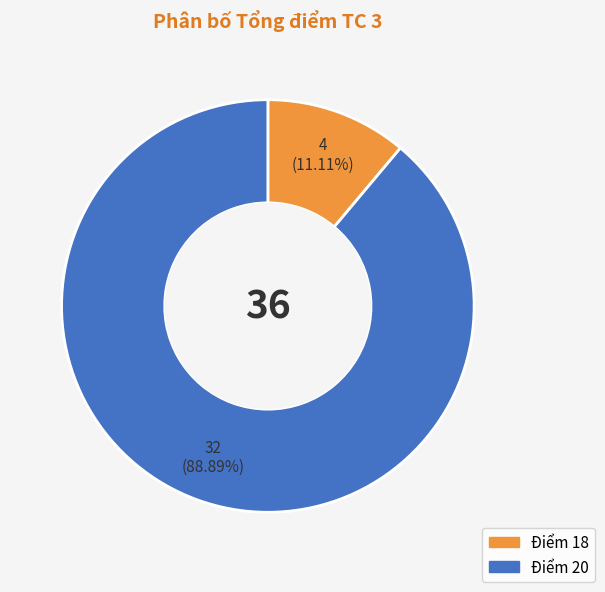

Between Điểm 20 and Điểm 18, which is larger?

Điểm 20